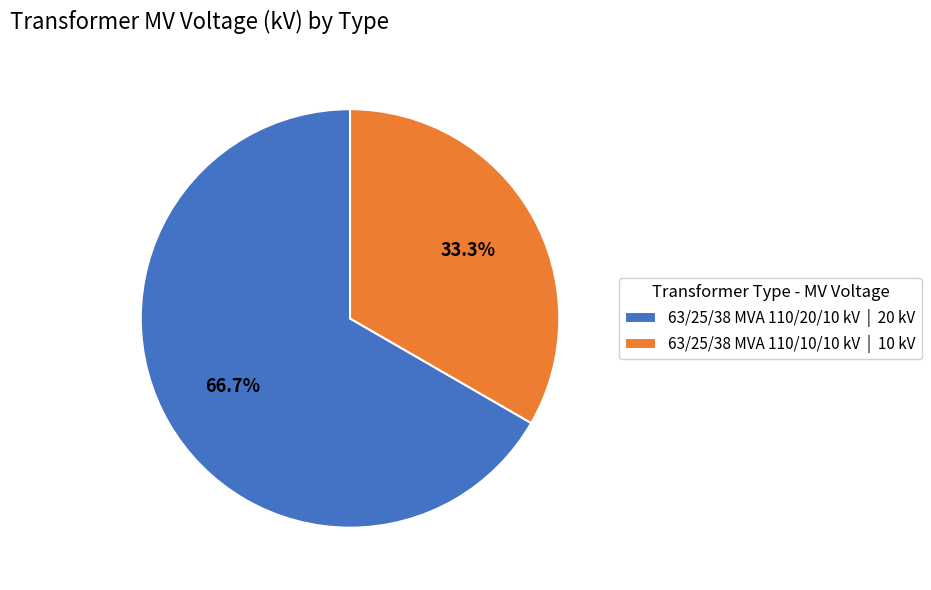

True or false: 63/25/38 MVA 110/20/10 kV accounts for 67% of the total.

True